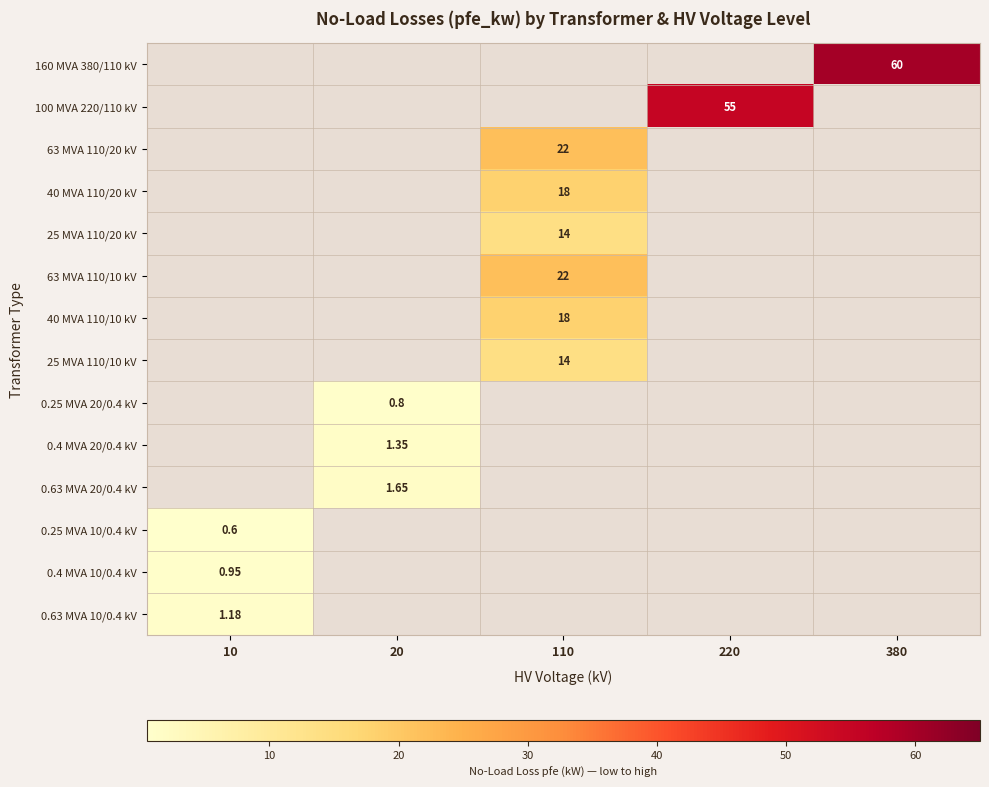

Rank the categories by 0.25 MVA 10/0.4 kV value from lowest to highest.

20, 110, 220, 380, 10